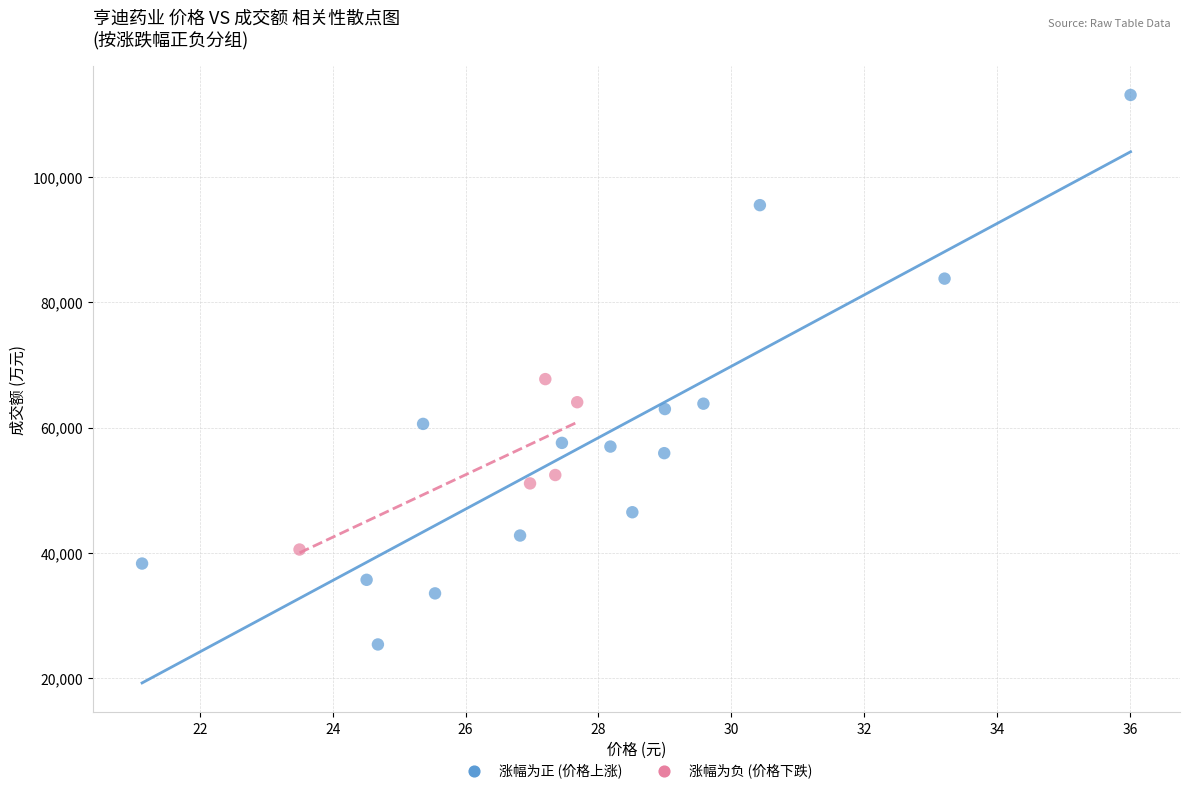

Which series reaches the maximum Y coordinate?

涨幅为正 (价格上涨)